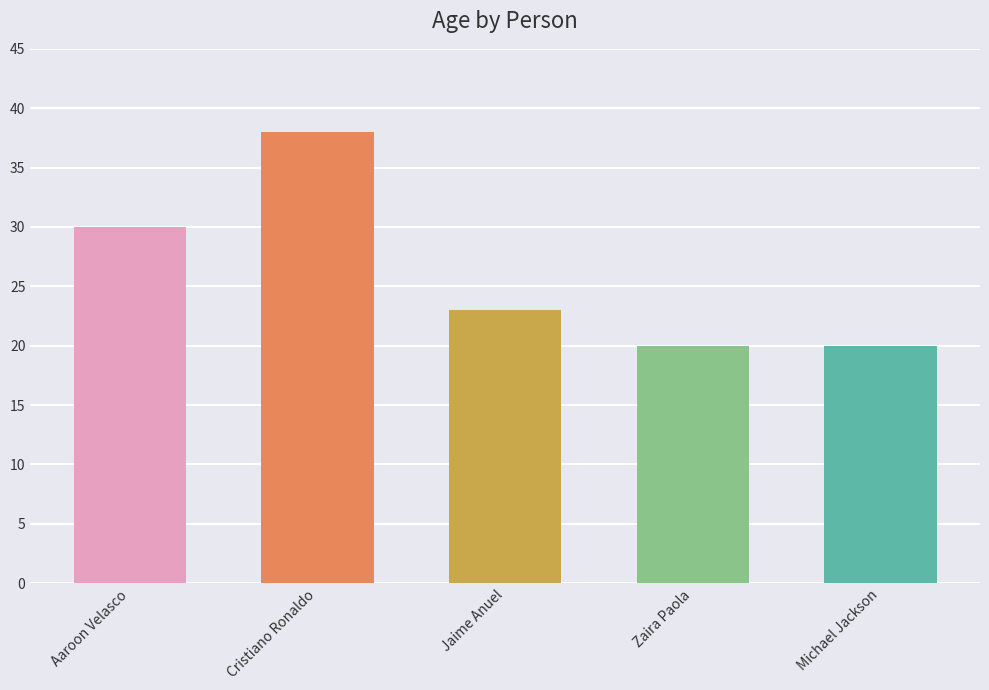

Where is the data nearest to the value 29?

Aaroon Velasco